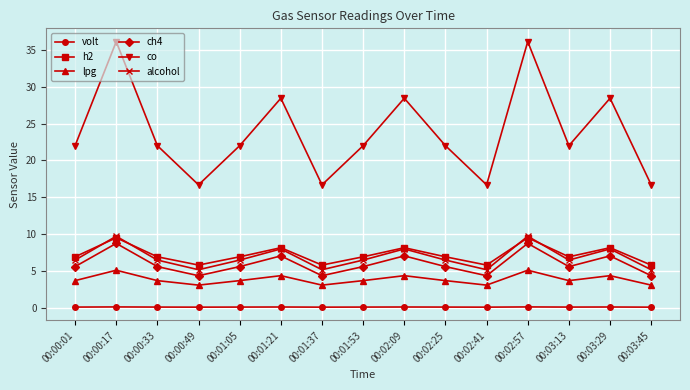

Which series has the largest range (max minus min)?

co